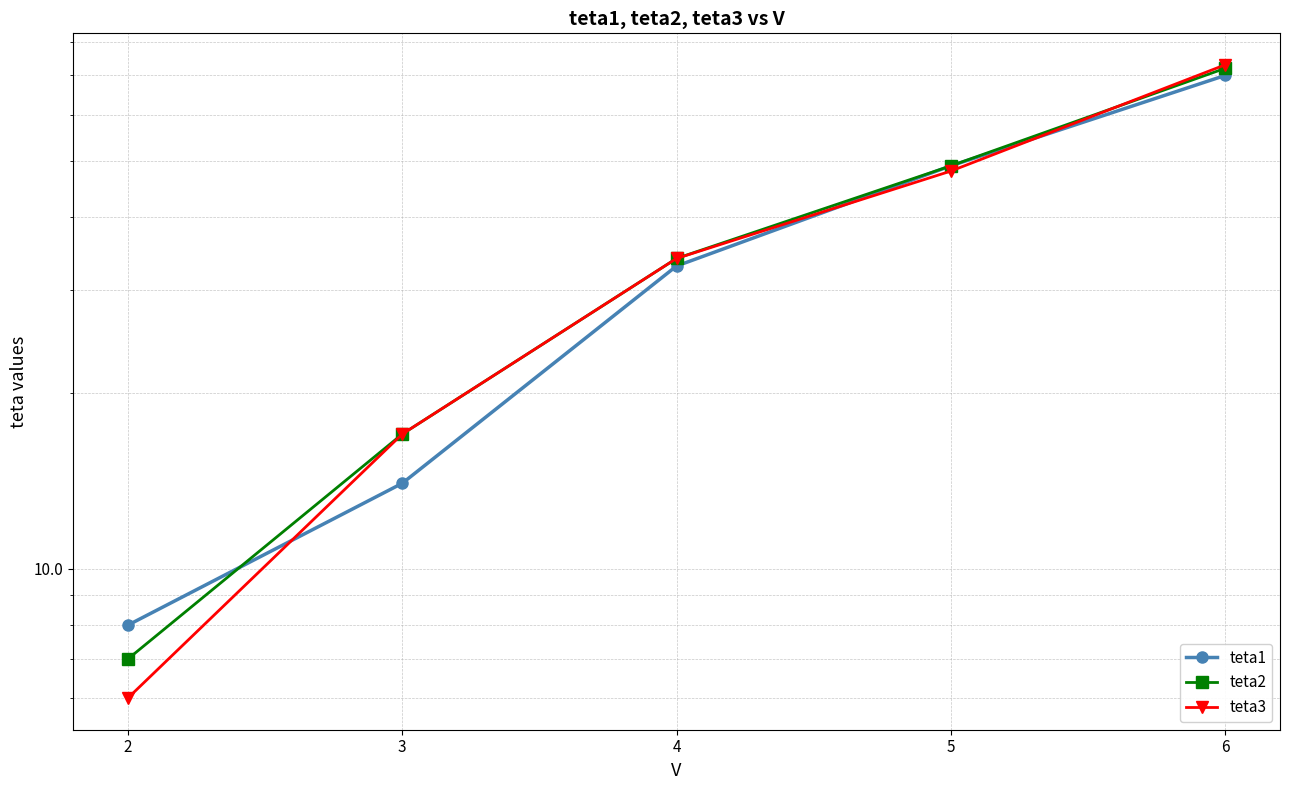

What is the sum of all teta3 values?

178